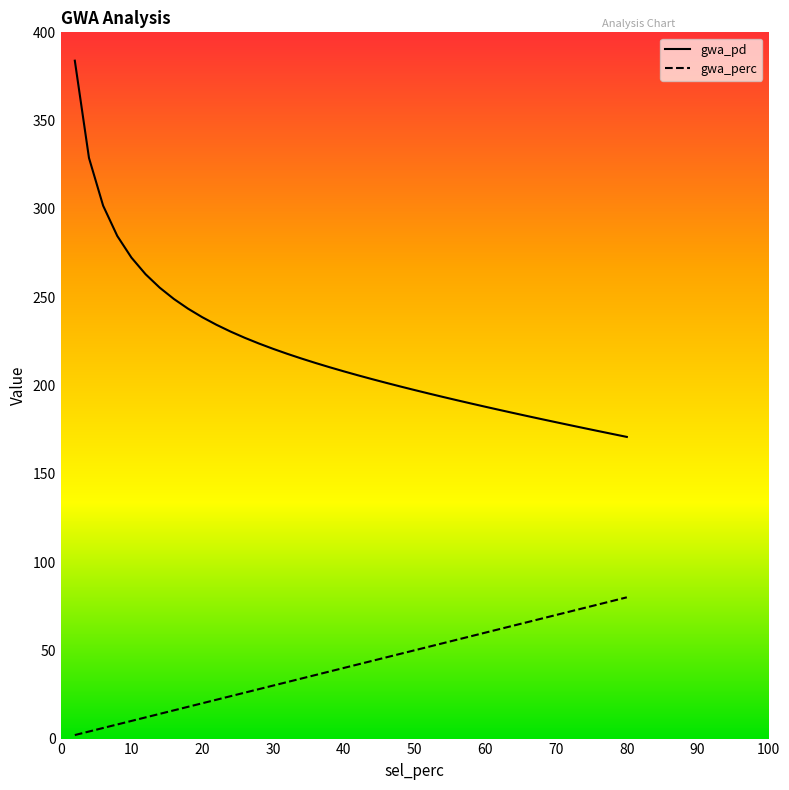

Which series has the widest spread of values?

gwa_pd